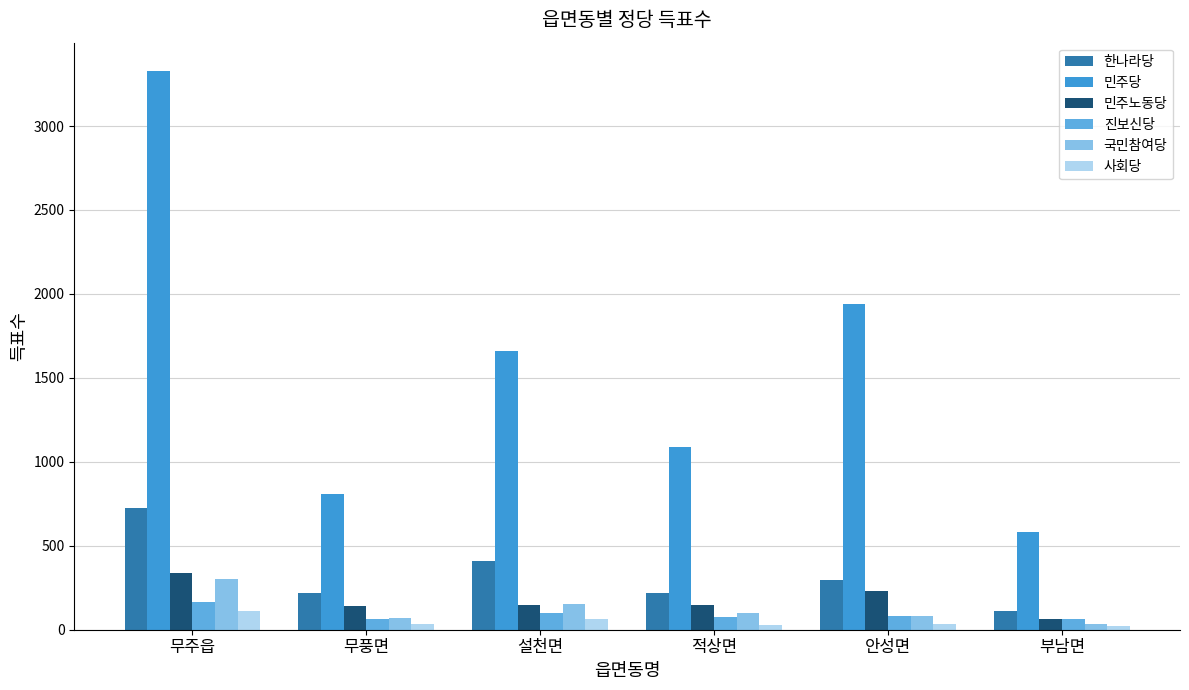

What are all the series names shown in the legend?

한나라당, 민주당, 민주노동당, 진보신당, 국민참여당, 사회당